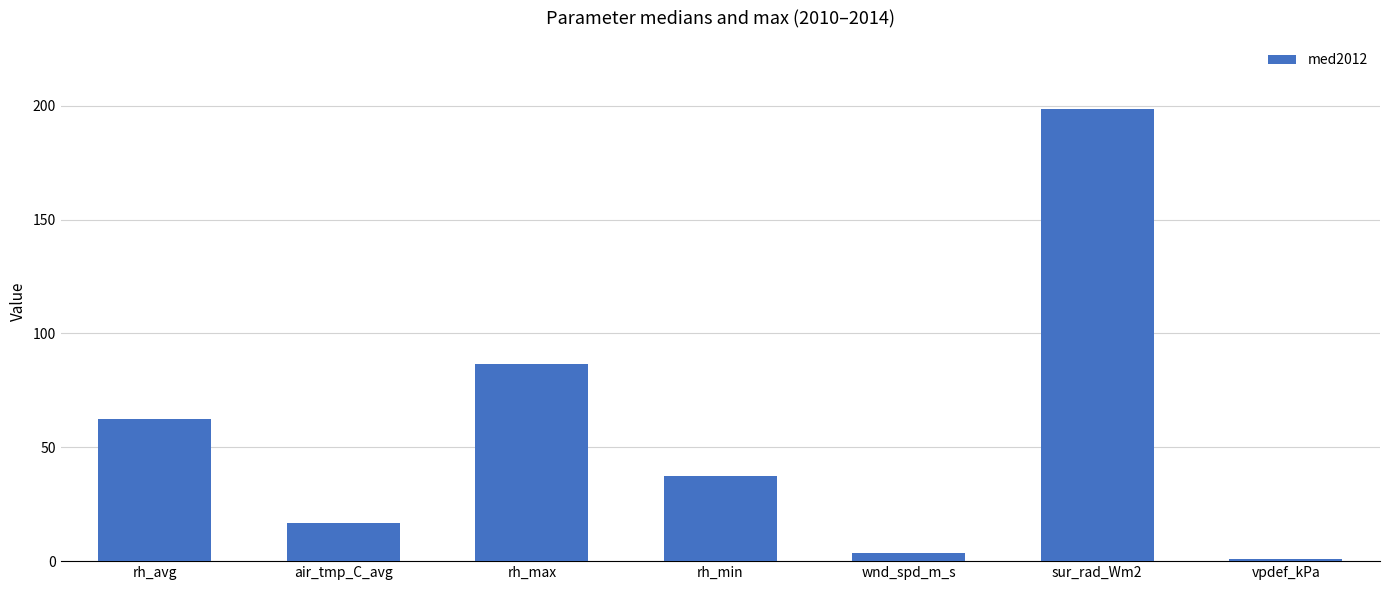

Does the chart contain stacked bars?

No